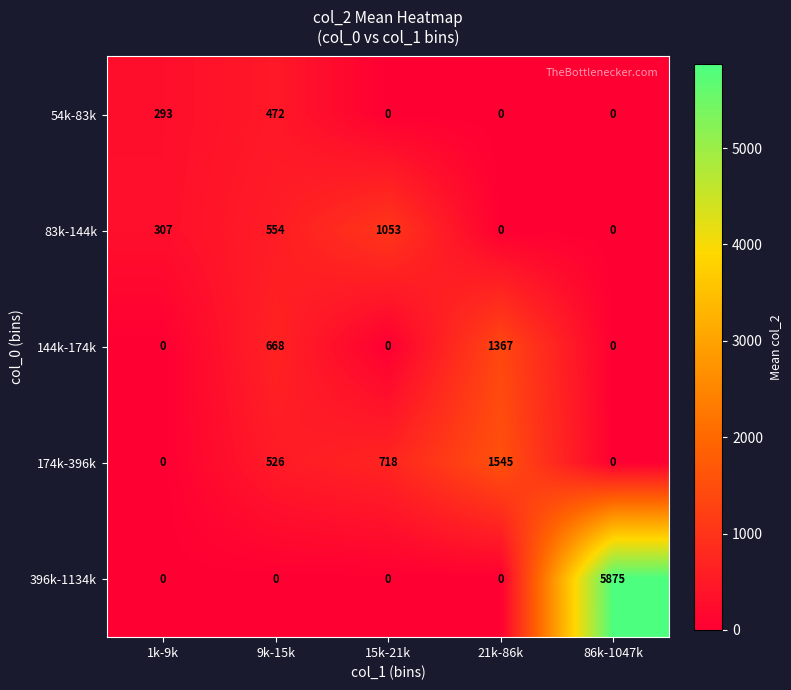

What is the sum of the 54k-83k values at 86k-1047k and 9k-15k?

472